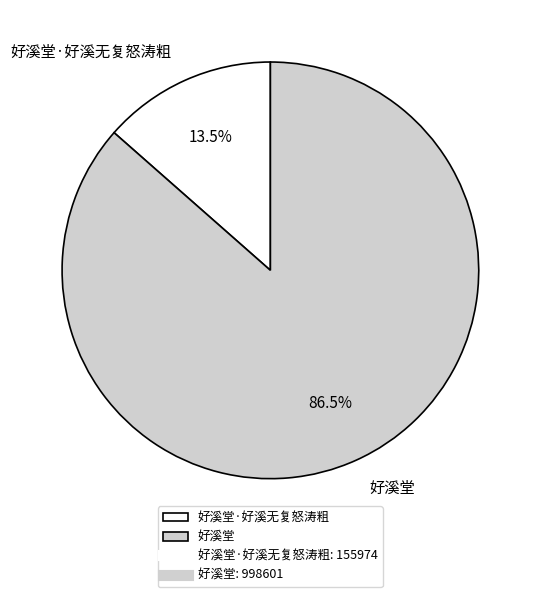

Does any single category account for the majority?

Yes